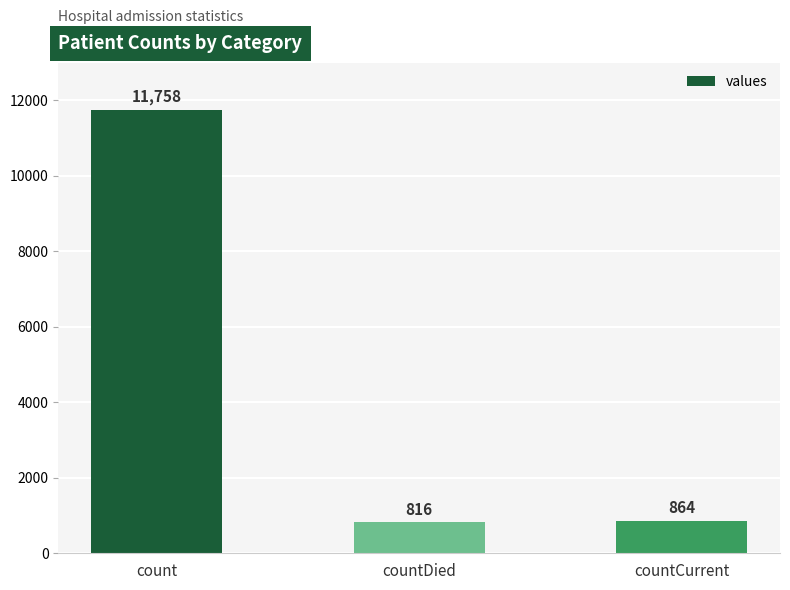

What is the value of the 2nd bar from the left?

816